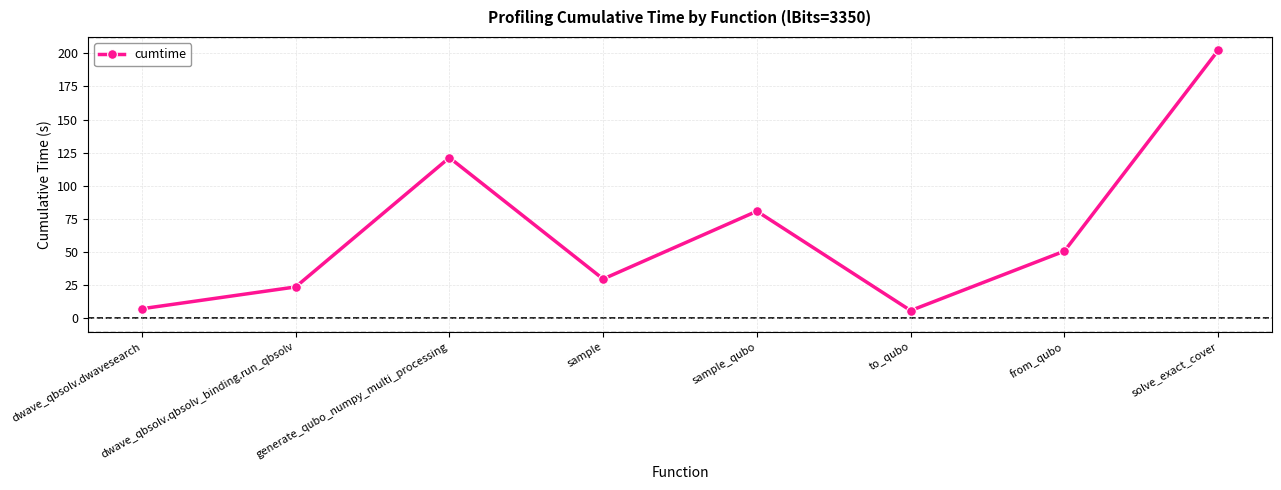

The chart shows a value of 7.3 at dwave_qbsolv.dwavesearch. True or false?

True